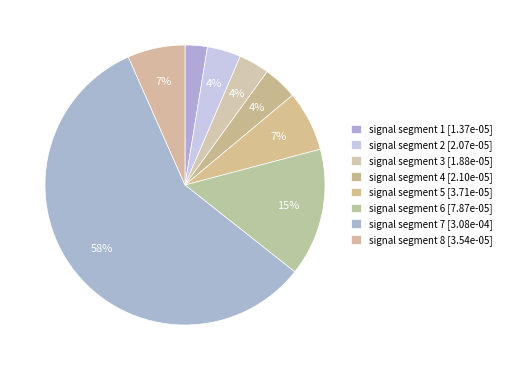

What is the largest slice in the pie chart?

signal segment 7